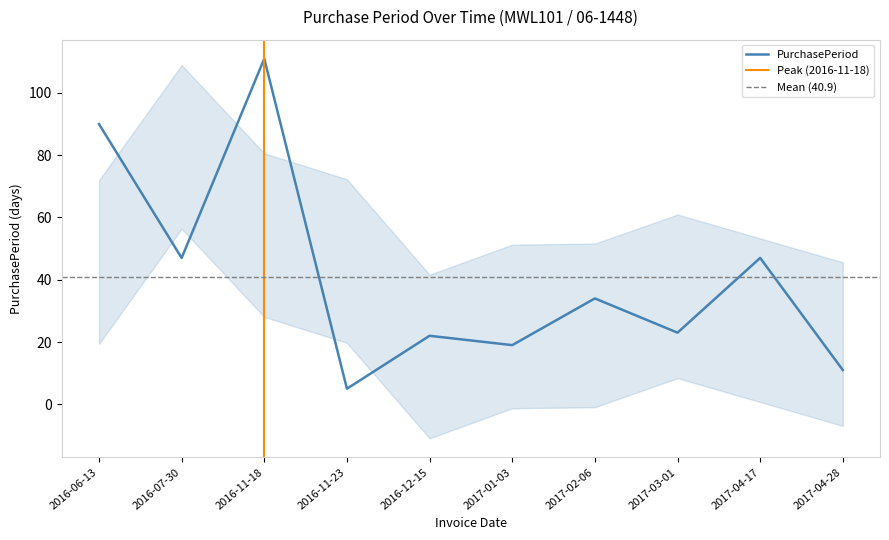

List the labels in order of value, largest first.

2016-11-18, 2016-06-13, 2016-07-30, 2017-04-17, 2017-02-06, 2017-03-01, 2016-12-15, 2017-01-03, 2017-04-28, 2016-11-23